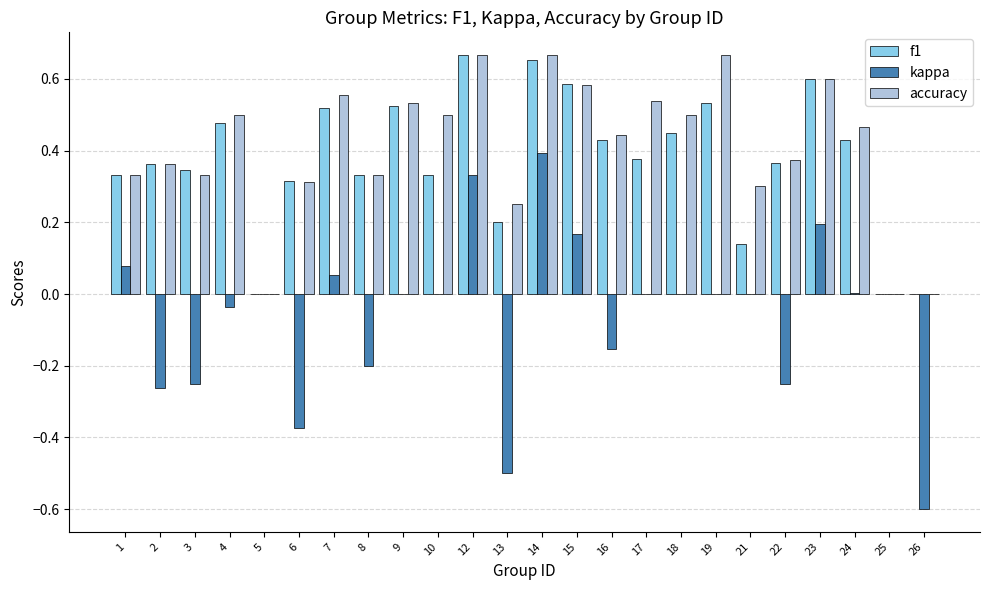

Which series changed the most between 14 and 16?

kappa